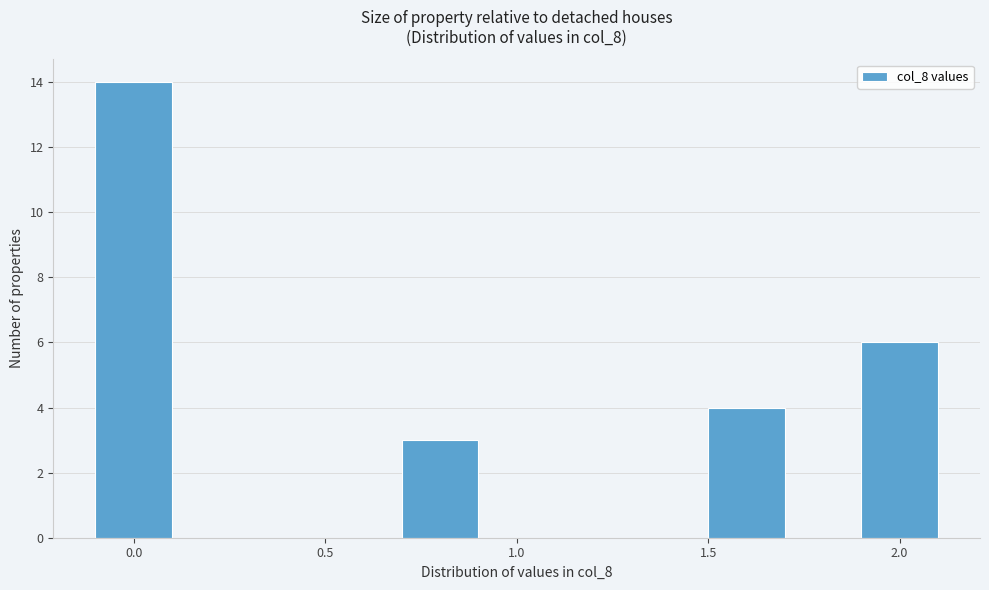

How tall is the bar that spans 0.7 to 0.9 on the x-axis? The values are not printed on the chart, so give them approximately, as read against the axis.

3